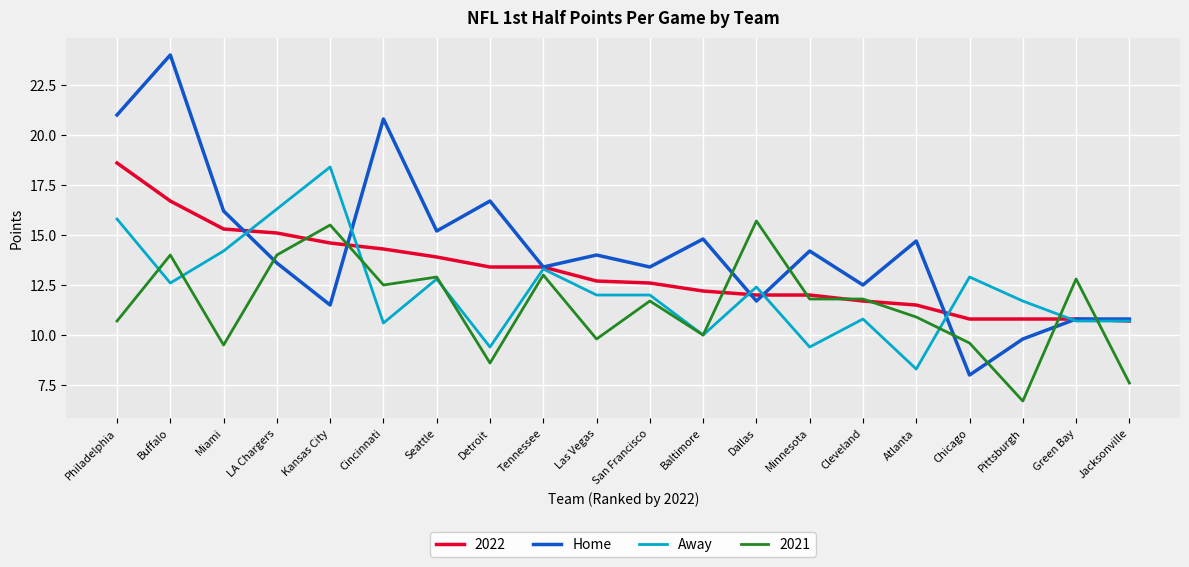

How many series are shown in this chart?

4